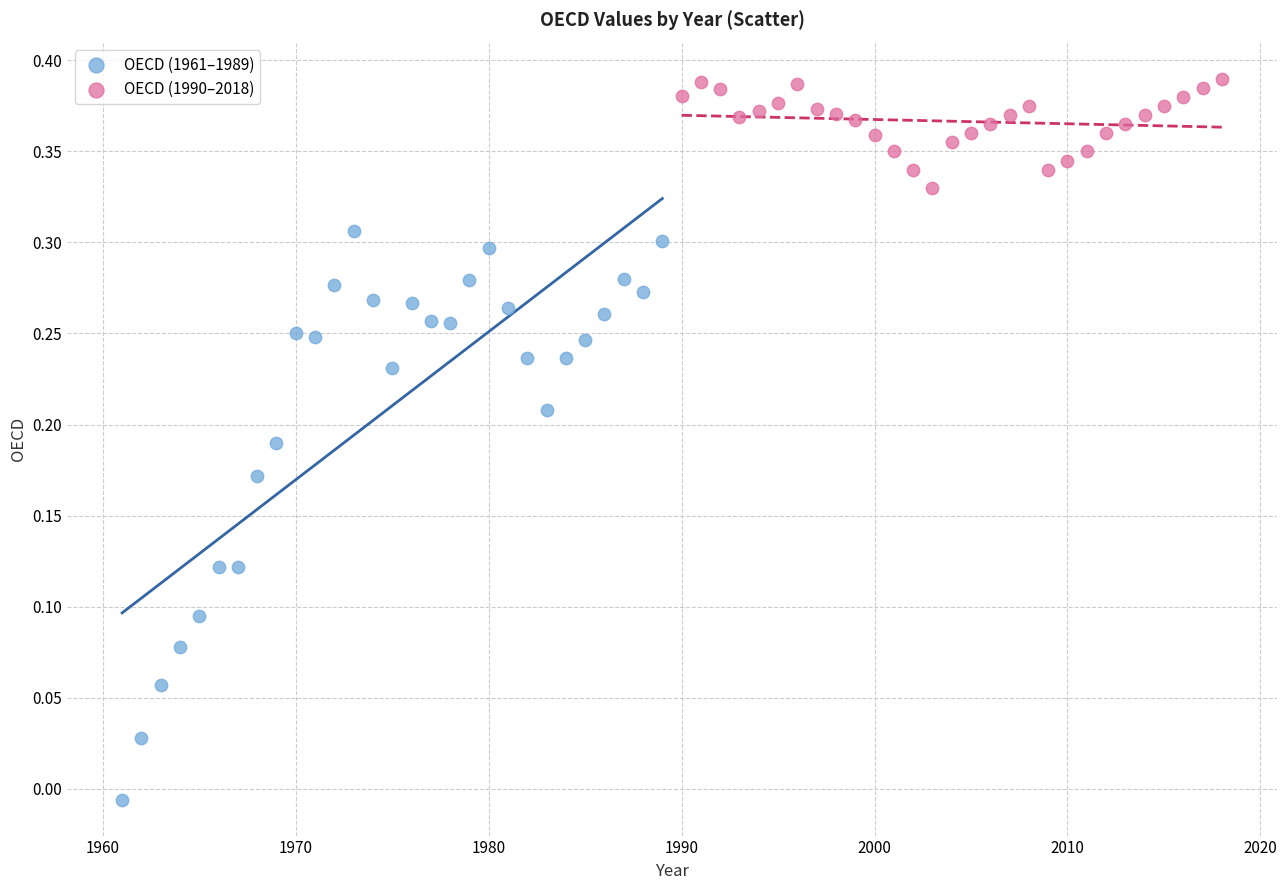

What are all the series names shown in the legend?

OECD (1961–1989), OECD (1990–2018)